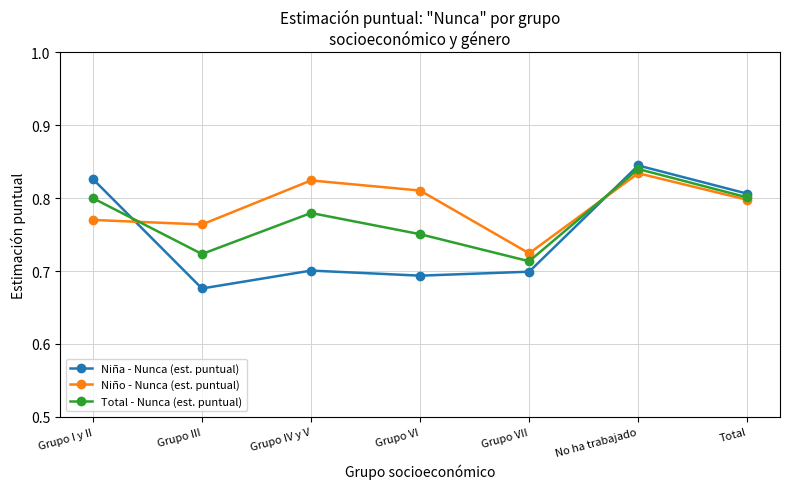

What is the label of the 2nd point from the left?

Grupo III